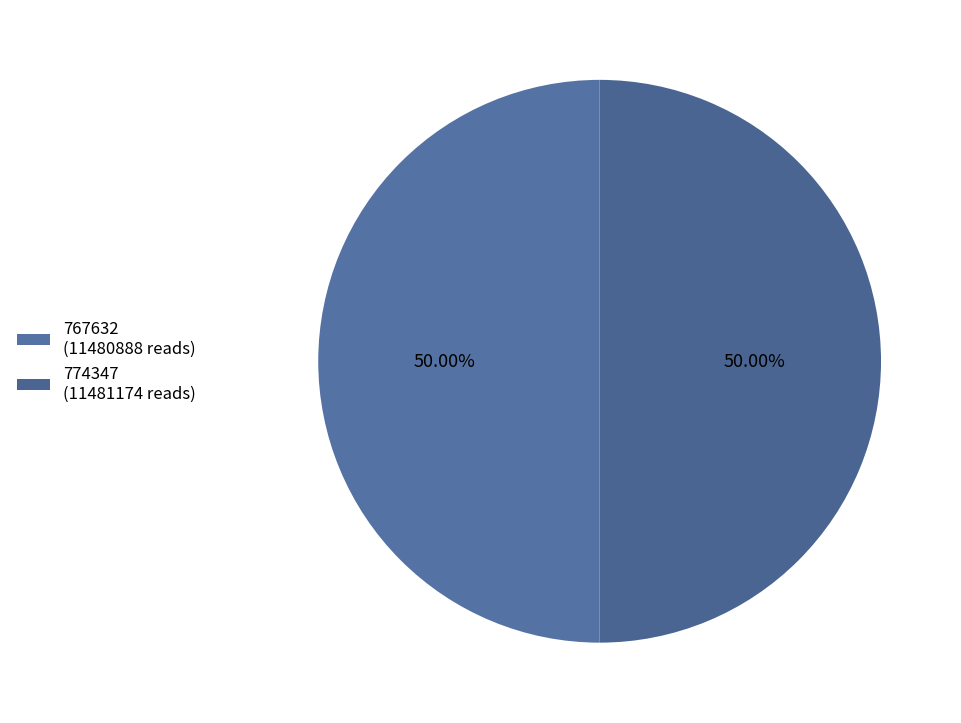

How many slices are in this pie chart?

2